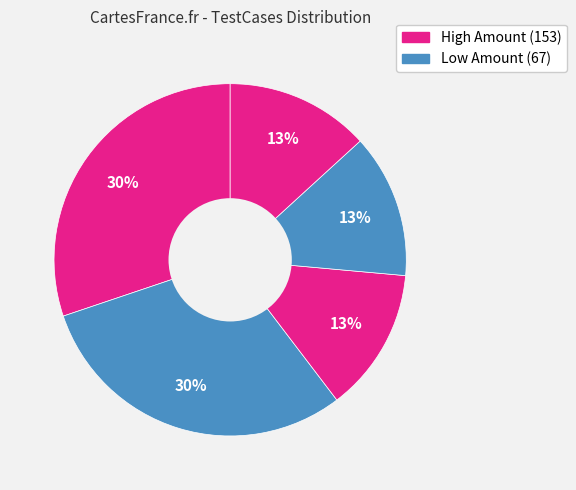

Count the number of slices in the pie.

5